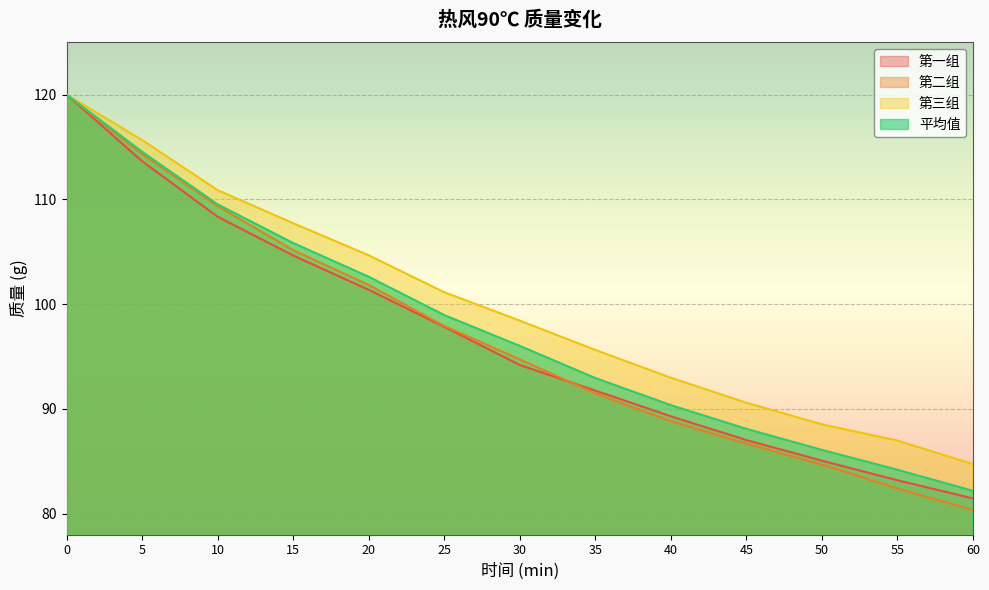

Where is 第三组 nearest to the value 102?

25